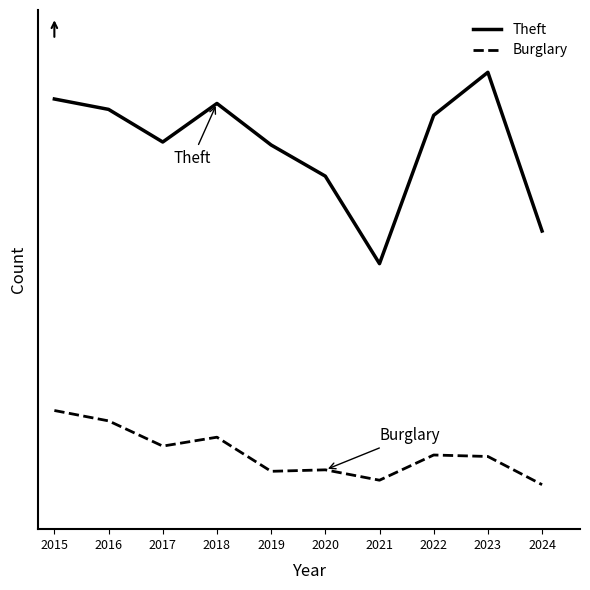

Does the chart have visible grid lines?

No